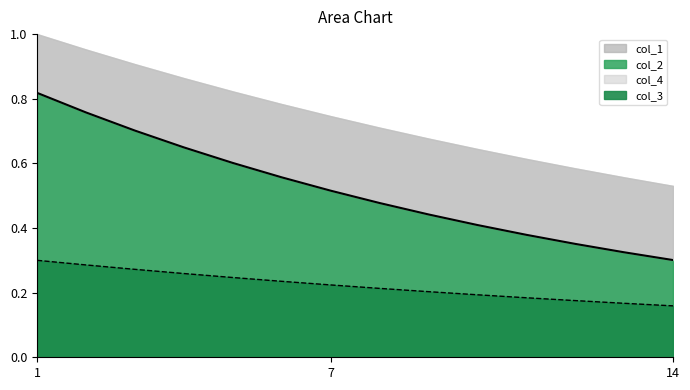

What is the difference between the maximum and minimum values in the col_2 series?

0.5